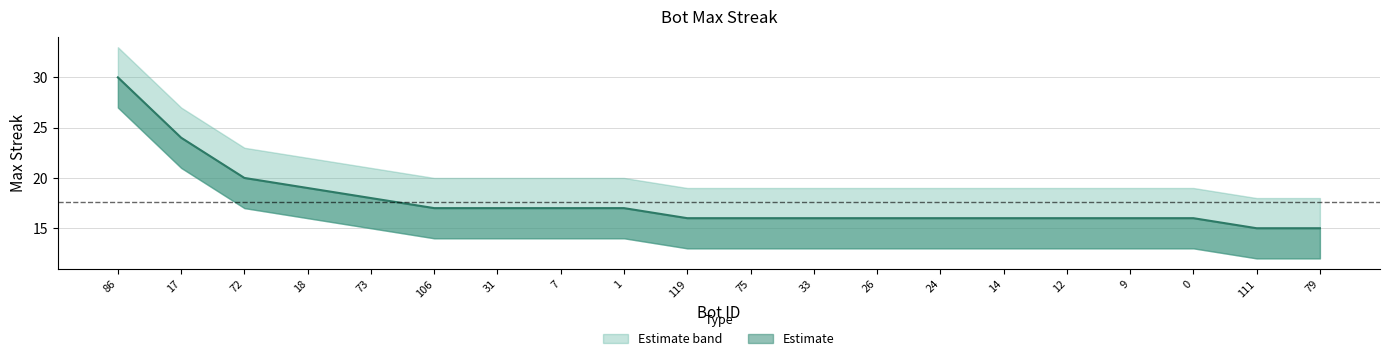

Reading left to right, extract all data points from this chart.

maxStreak: 86=30	17=24	72=20	18=19	73=18	106=17	31=17	7=17	1=17	119=16	75=16	33=16	26=16	24=16	14=16	12=16	9=16	0=16	111=15	79=15
upper_band: 86=33	17=27	72=23	18=22	73=21	106=20	31=20	7=20	1=20	119=19	75=19	33=19	26=19	24=19	14=19	12=19	9=19	0=19	111=18	79=18
lower_band: 86=27	17=21	72=17	18=16	73=15	106=14	31=14	7=14	1=14	119=13	75=13	33=13	26=13	24=13	14=13	12=13	9=13	0=13	111=12	79=12